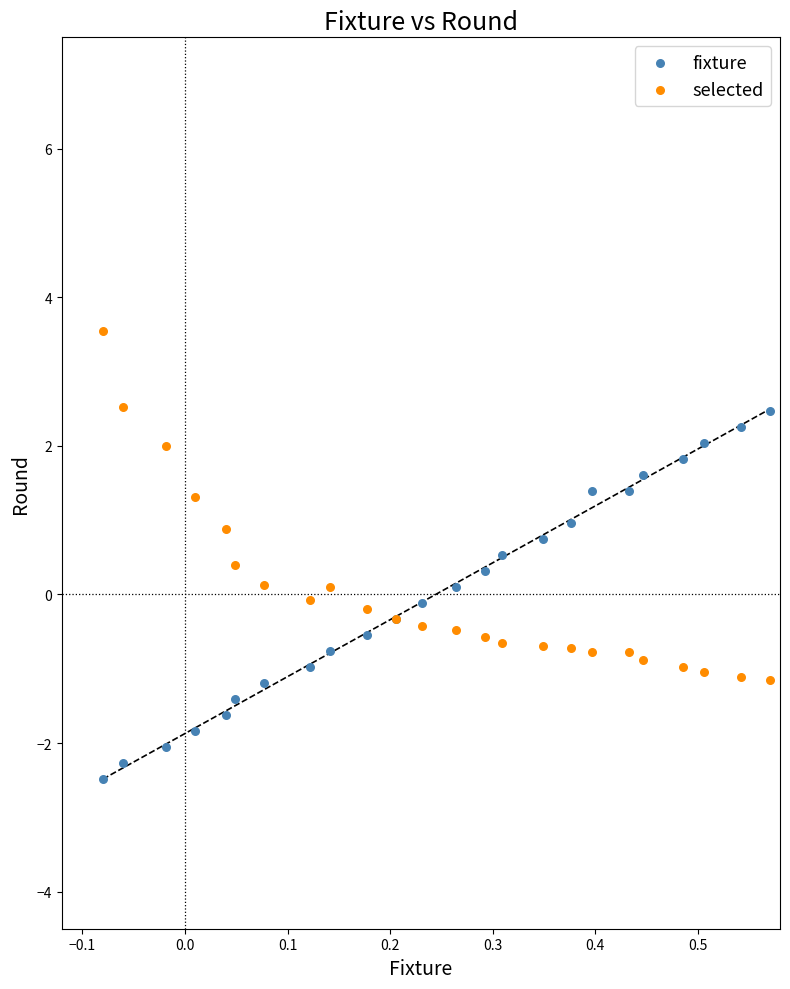

Which series reaches the maximum Y coordinate?

selected